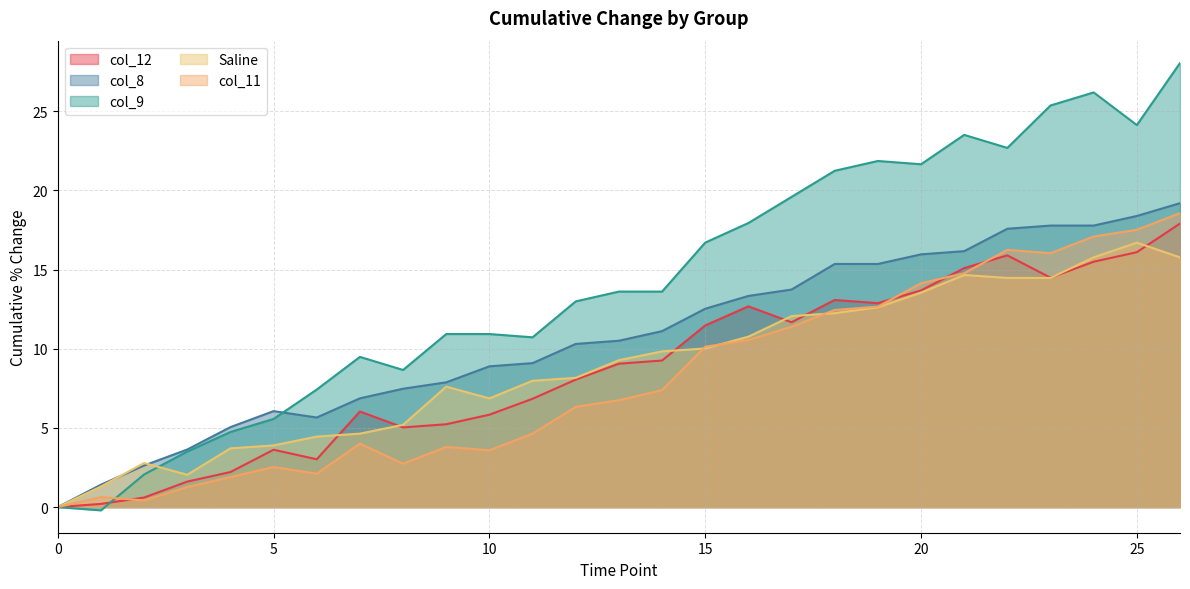

What is the total value across all series at 7?

31.0